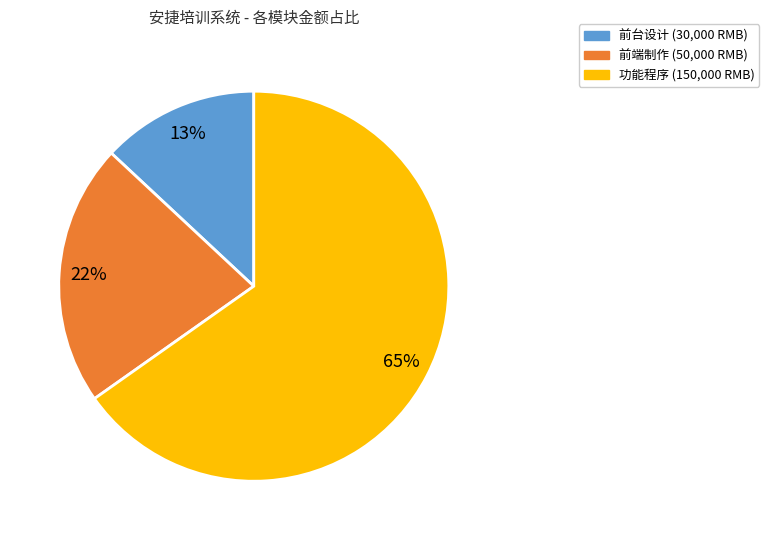

What percentage is the 功能程序 slice, to the nearest percent?

65%